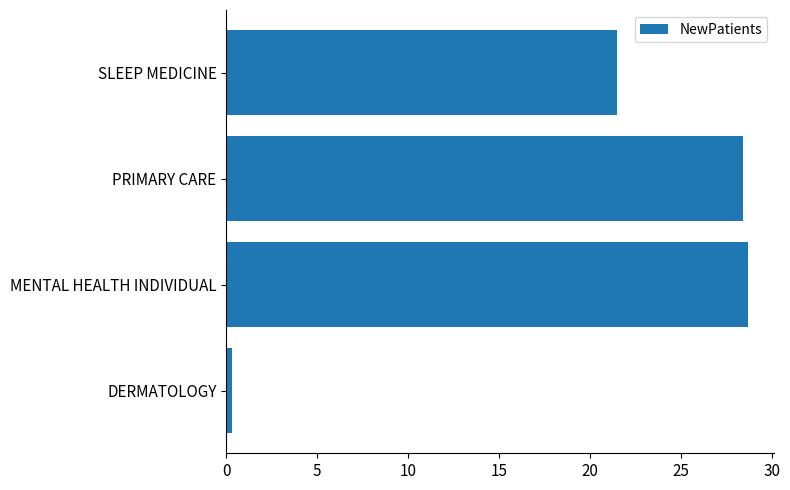

What is the average value?

19.7